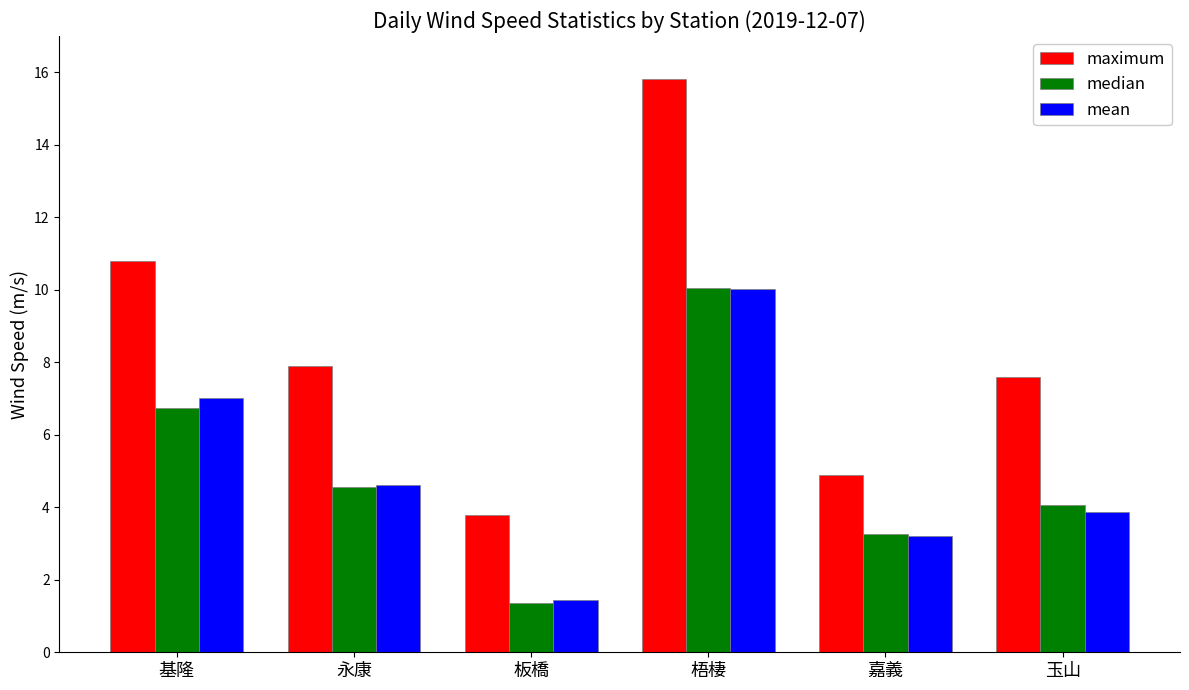

Which series has the largest total across all categories?

maximum